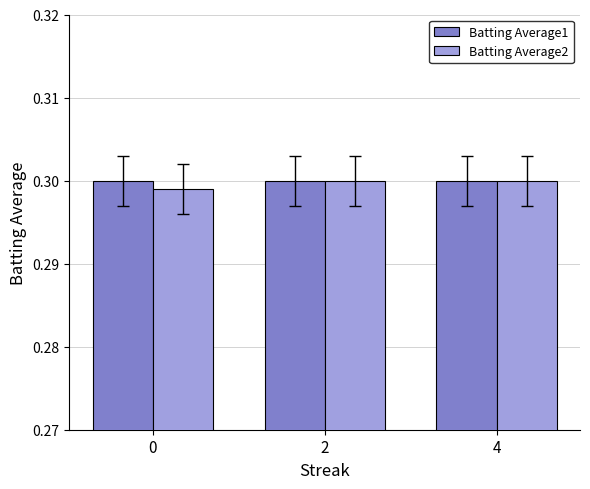

What is the sum of the Batting Average1 values at 4 and 0?

0.6